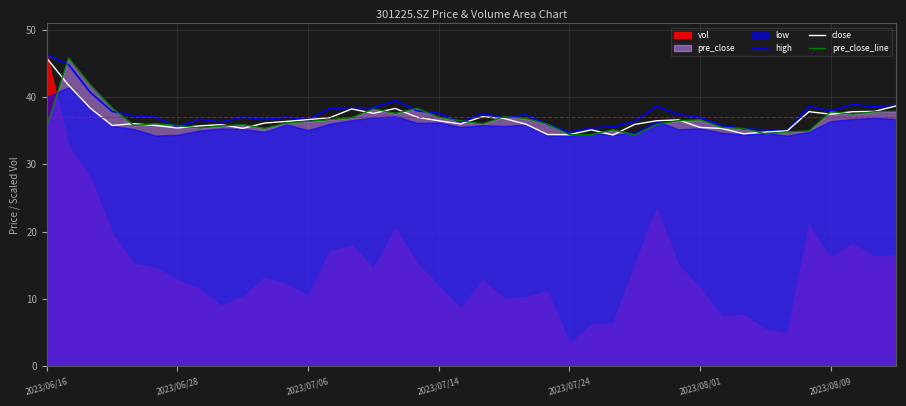

The value of pre_close_line at 2023/08/09 is 37.8. True or false?

True